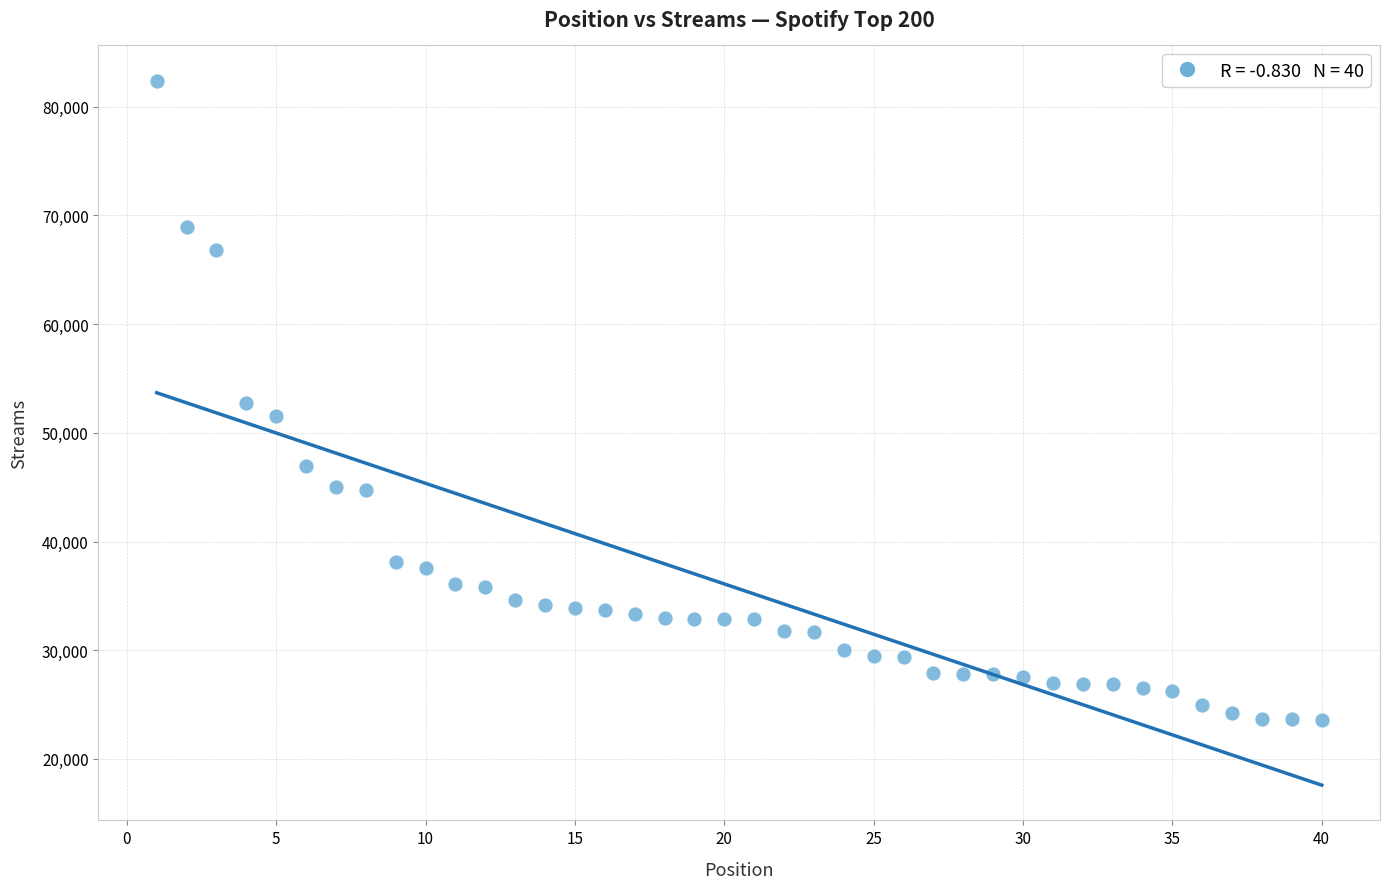

What is the range of Y values (max minus min)?

58775